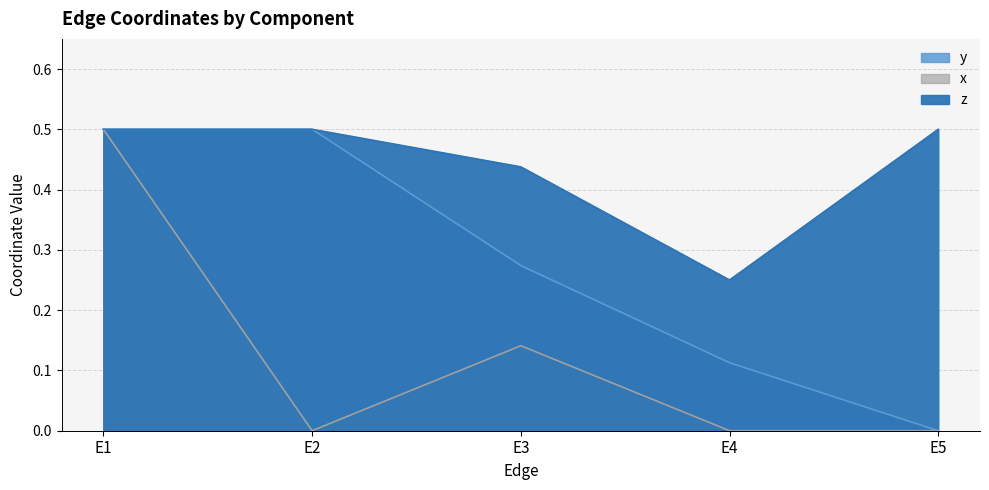

Which has a higher value, E4 or E2?

E2